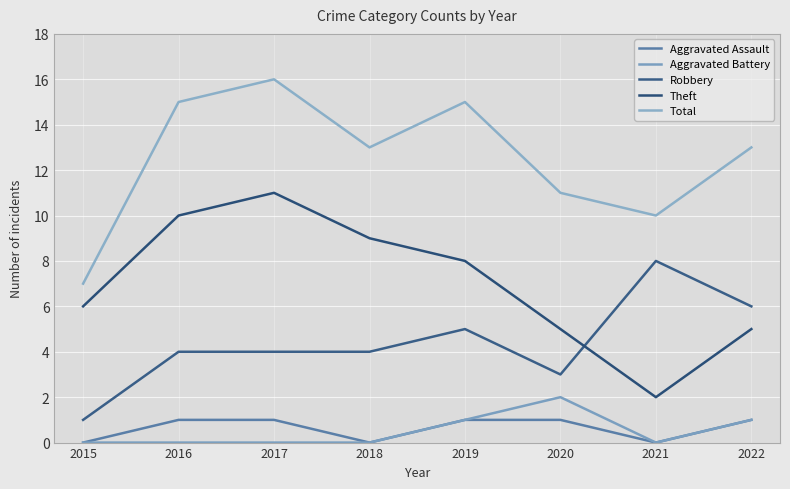

What is the total value across all series at 2021?

20